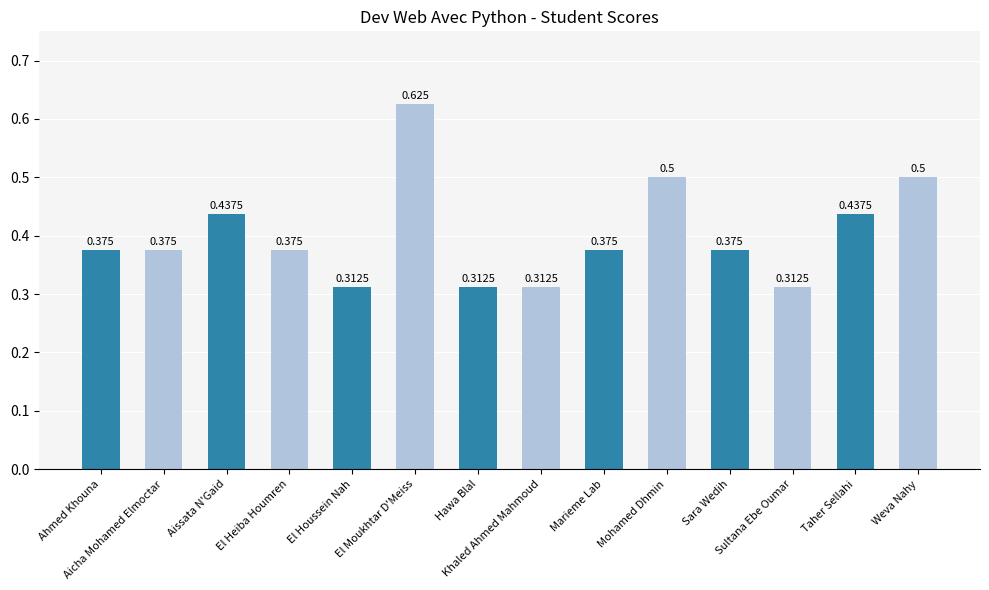

What is the average value?

0.4